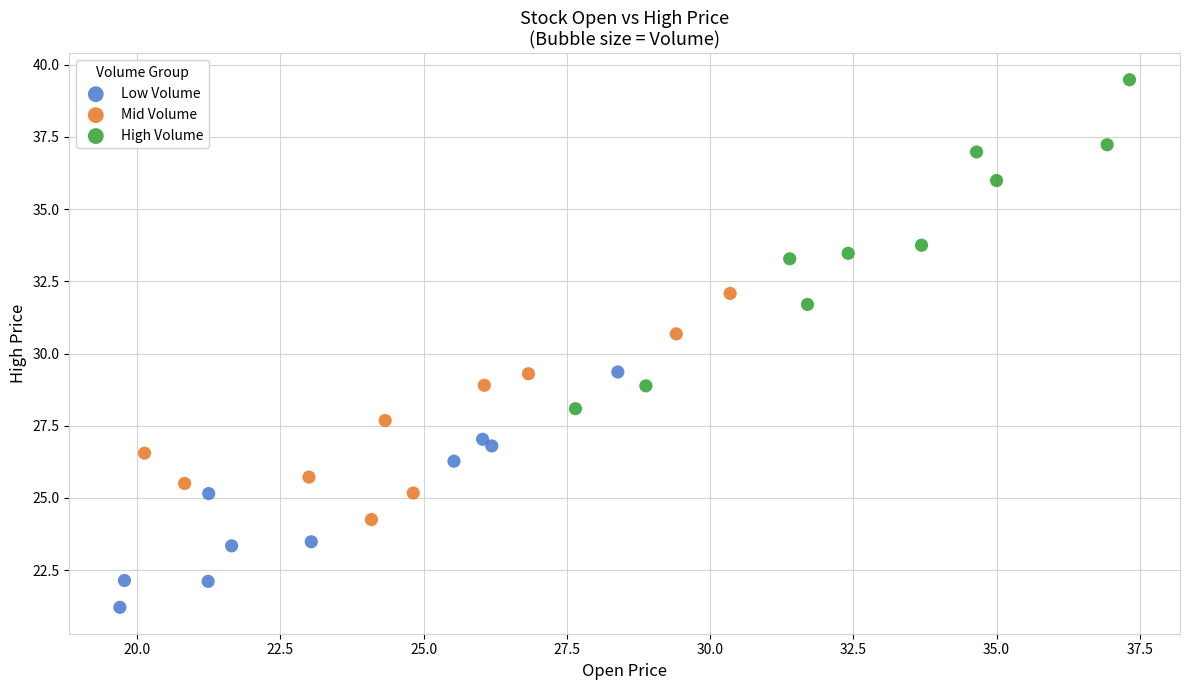

What are all the series names shown in the legend?

Low Volume, Mid Volume, High Volume